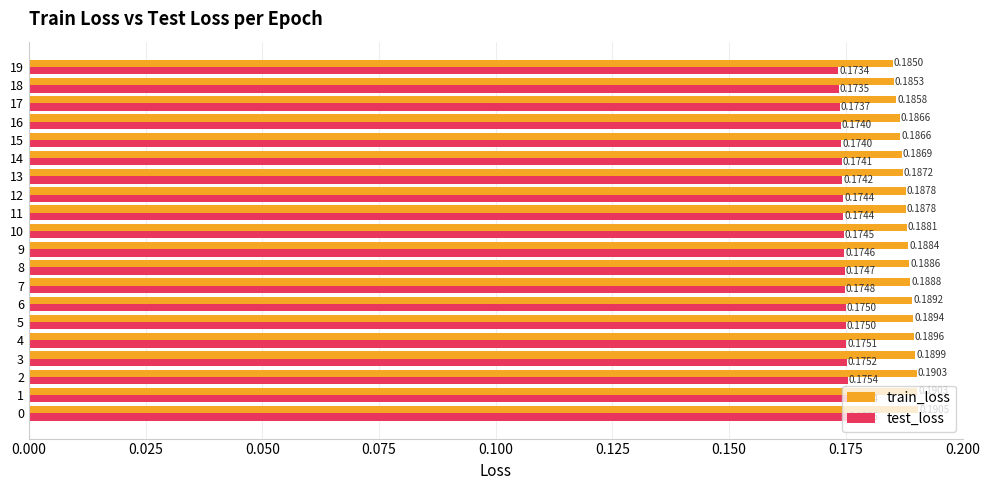

Which series has the largest total across all categories?

train_loss